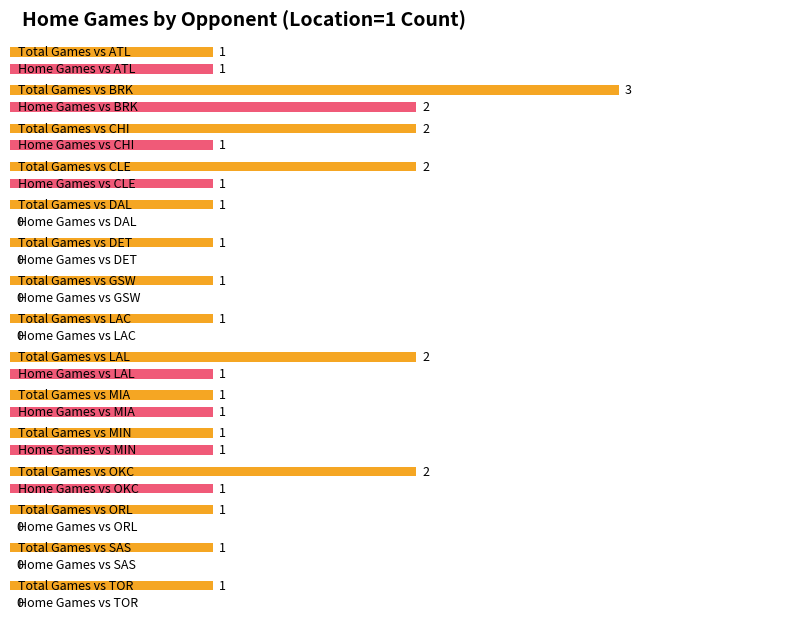

What is the average value of the Home series?

1